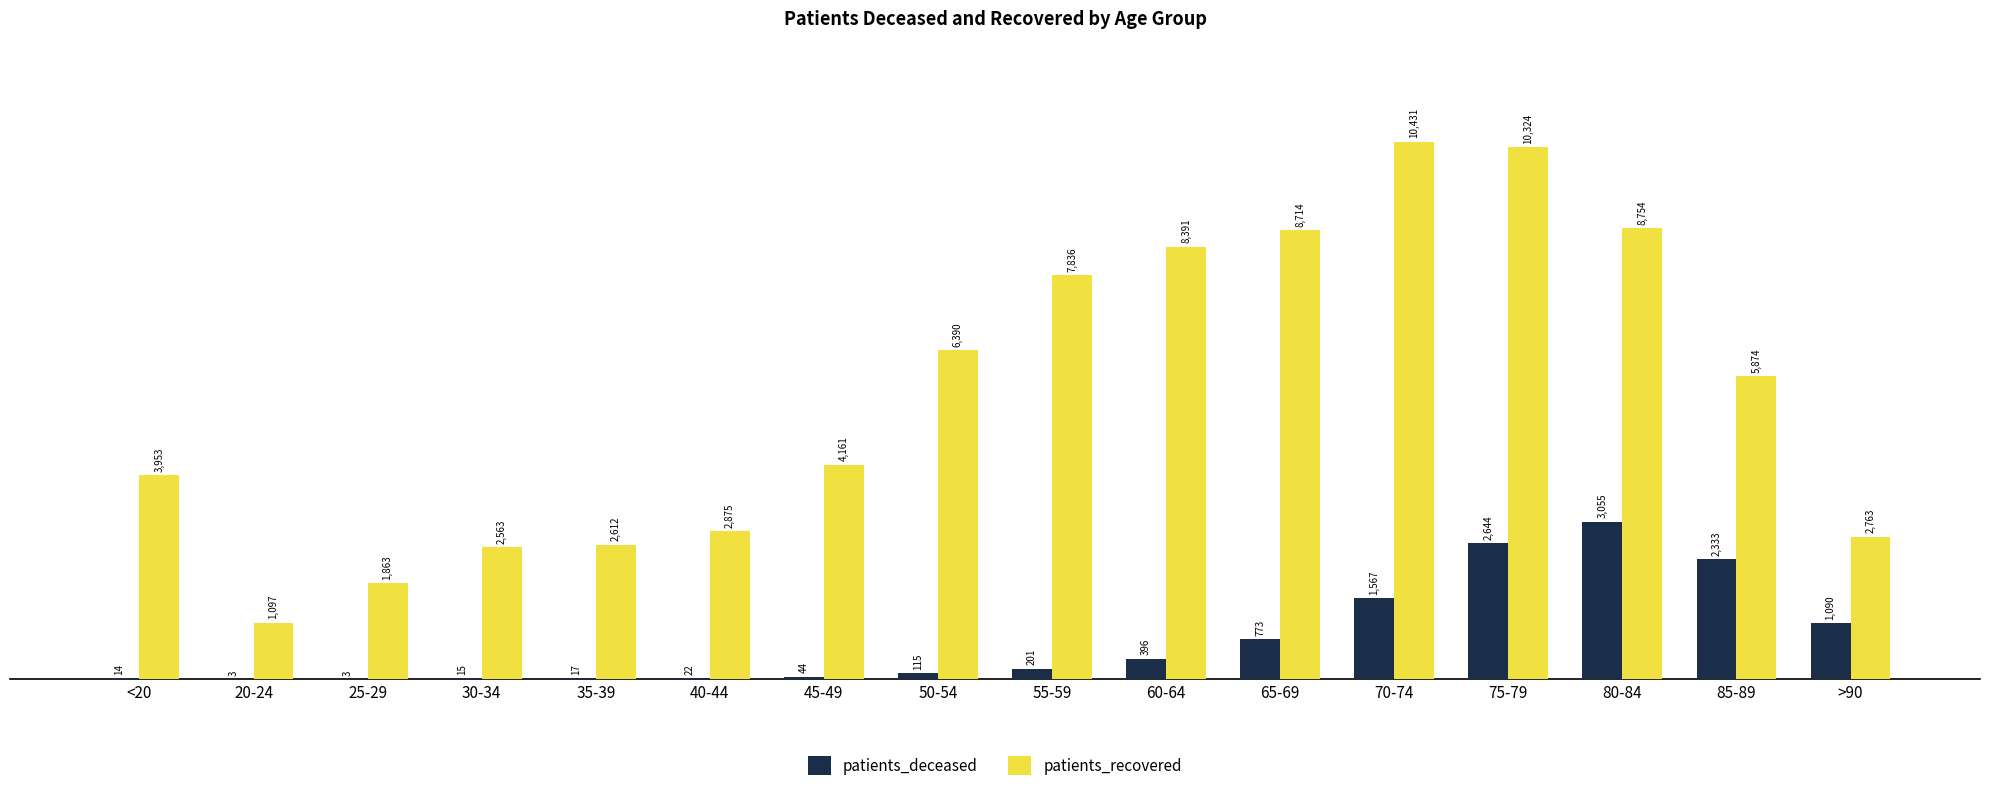

How many groups of bars are there?

16